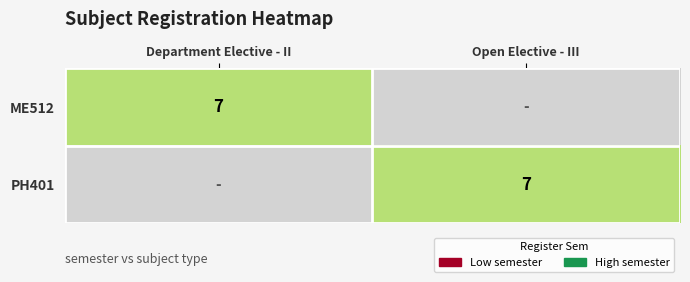

True or false: ME512 has a value of 7 at Department Elective - II.

True